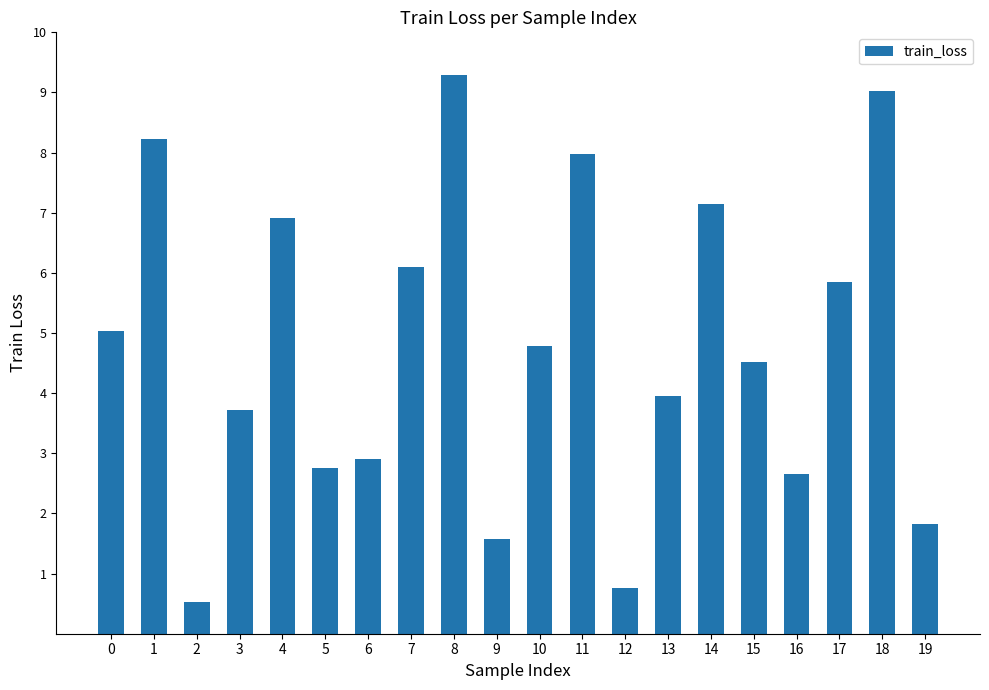

Reading right to left, list all the values displayed in this chart.

19=1.8	18=9.0	17=5.8	16=2.7	15=4.5	14=7.2	13=4.0	12=0.8	11=8.0	10=4.8	9=1.6	8=9.3	7=6.1	6=2.9	5=2.8	4=6.9	3=3.7	2=0.5	1=8.2	0=5.0